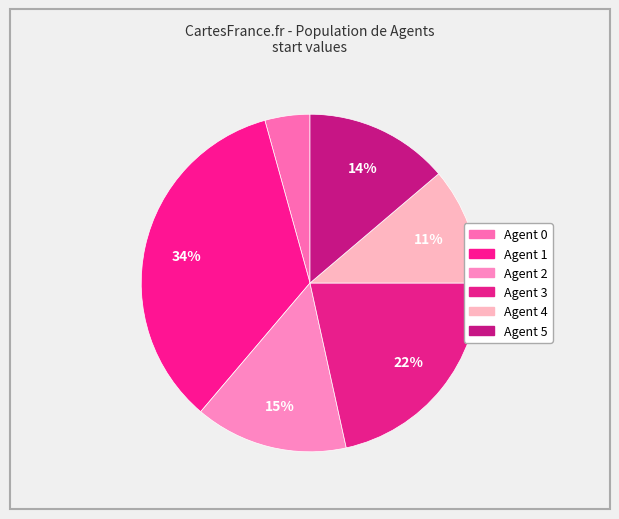

Count the number of slices in the pie.

6